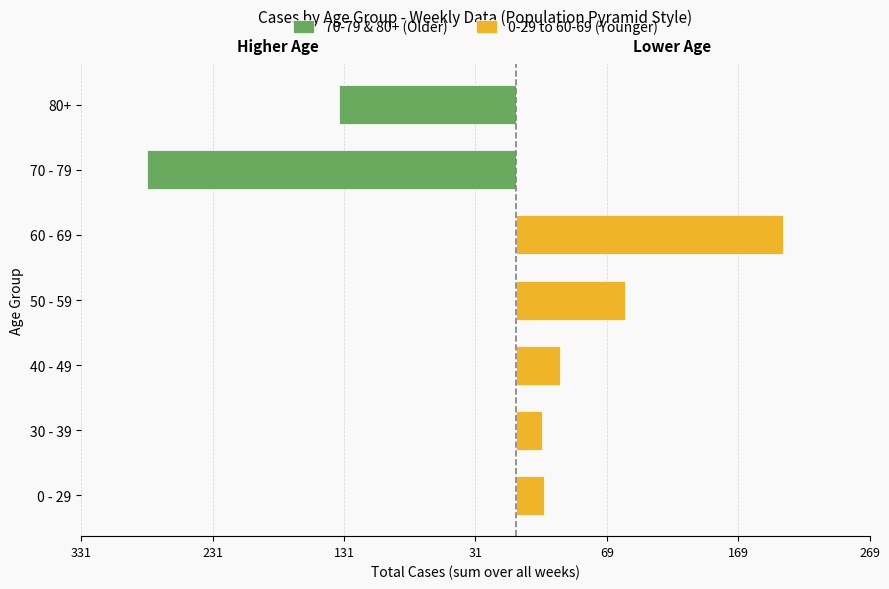

Are the bars grouped side by side (vs. stacked)?

Yes